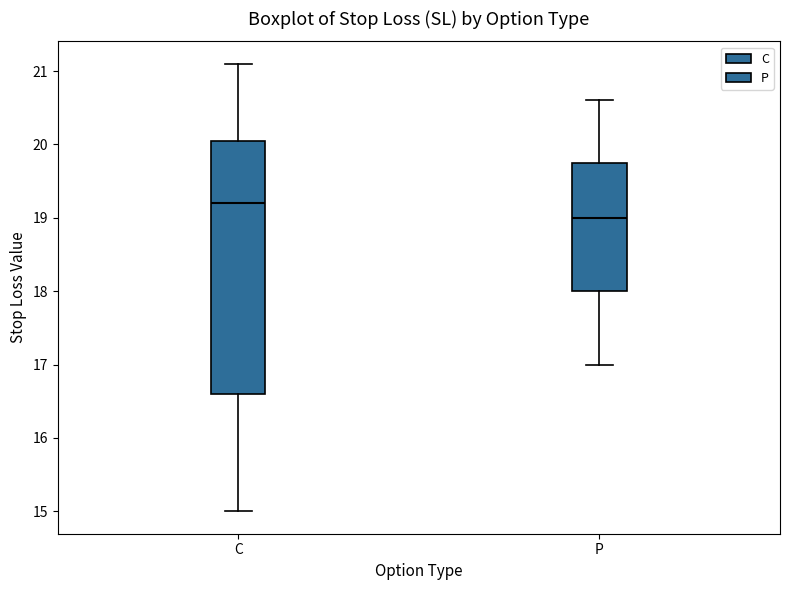

Which box's median line is the lowest?

P